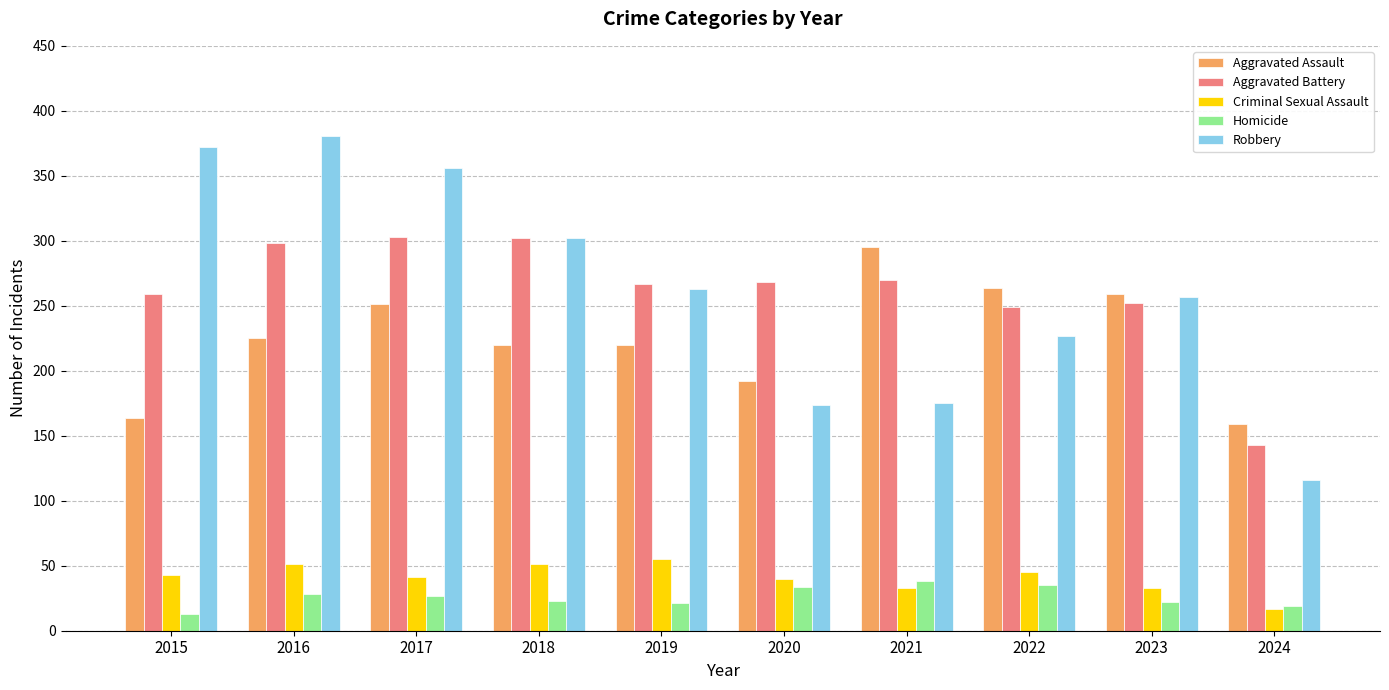

What is the total value across all series at 2015?

851